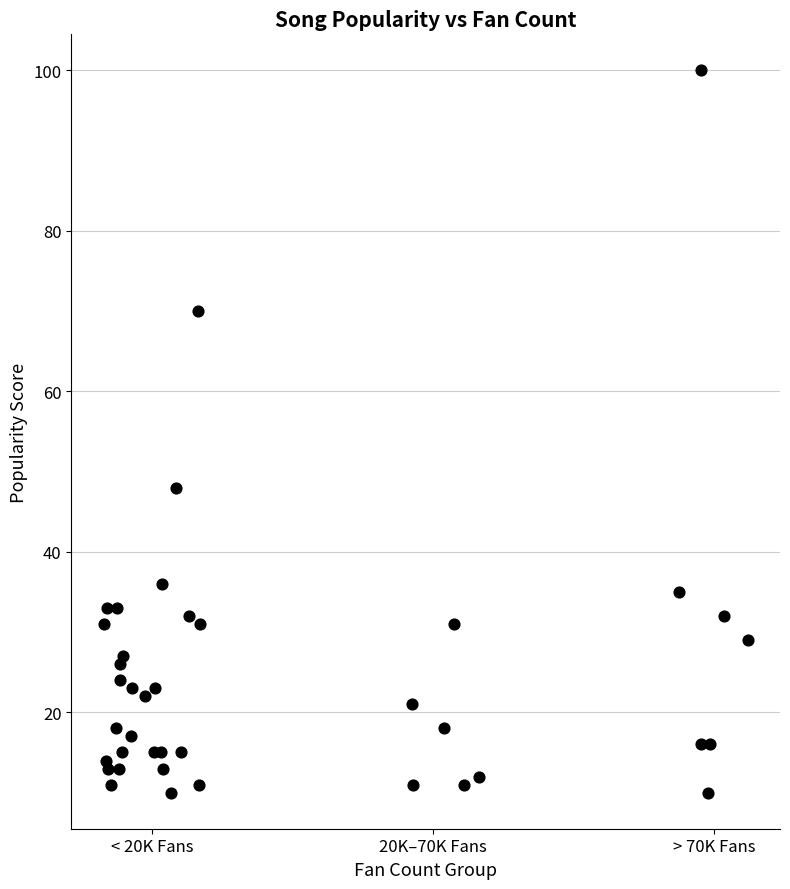

What Y value in the scatter plot is closest to 55?

48